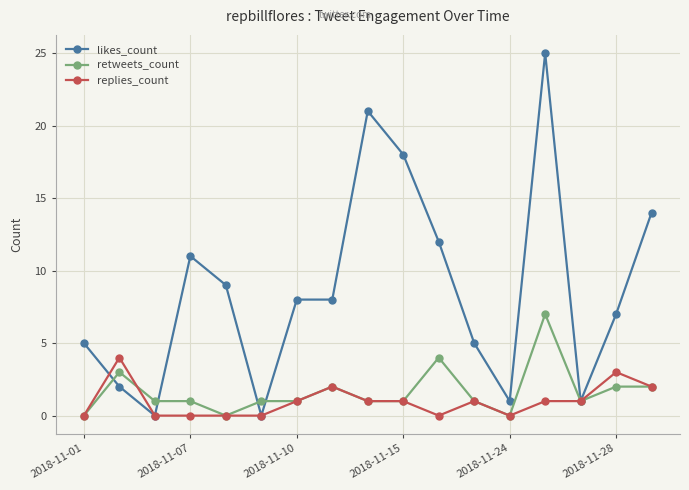

What is the maximum value shown in the chart?

25